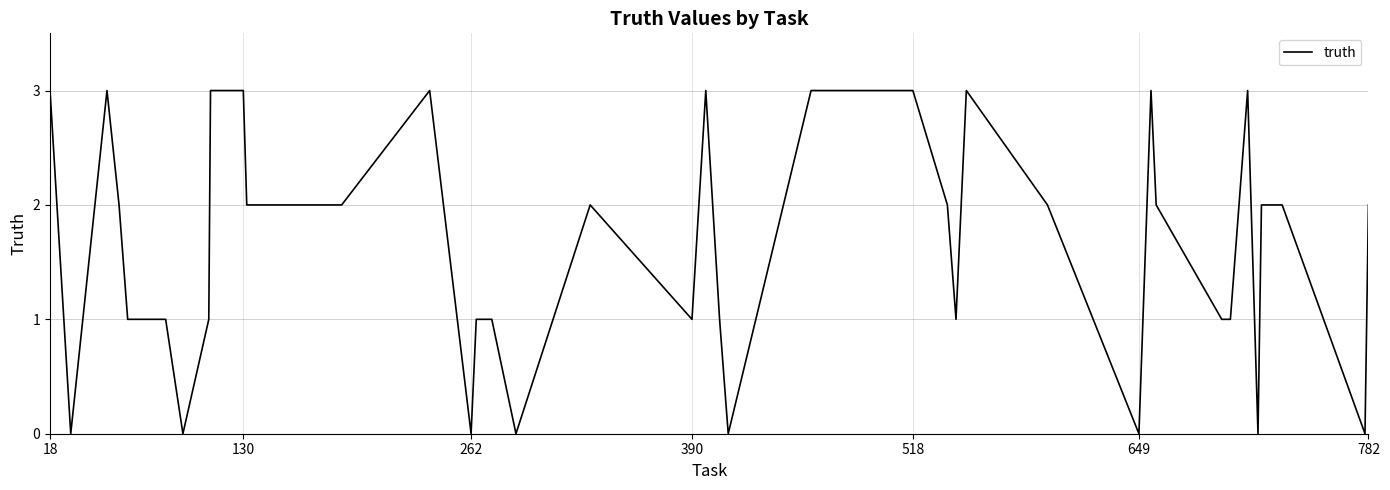

Does the chart have visible grid lines?

Yes